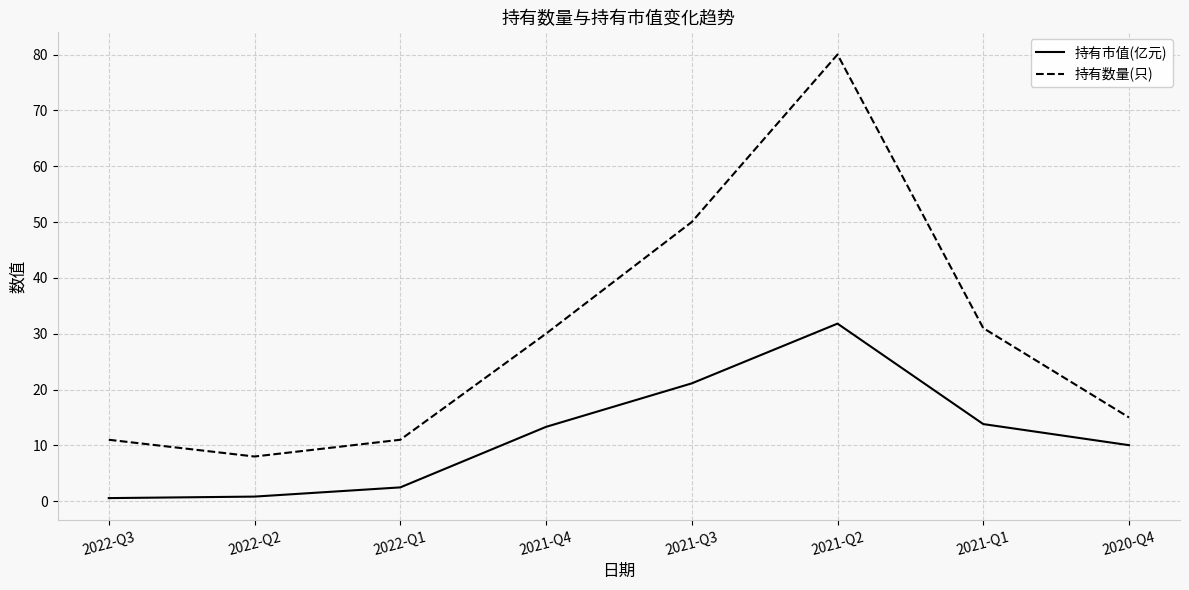

List the series in order of their overall mean, lowest first.

持有市值(亿元), 持有数量(只)